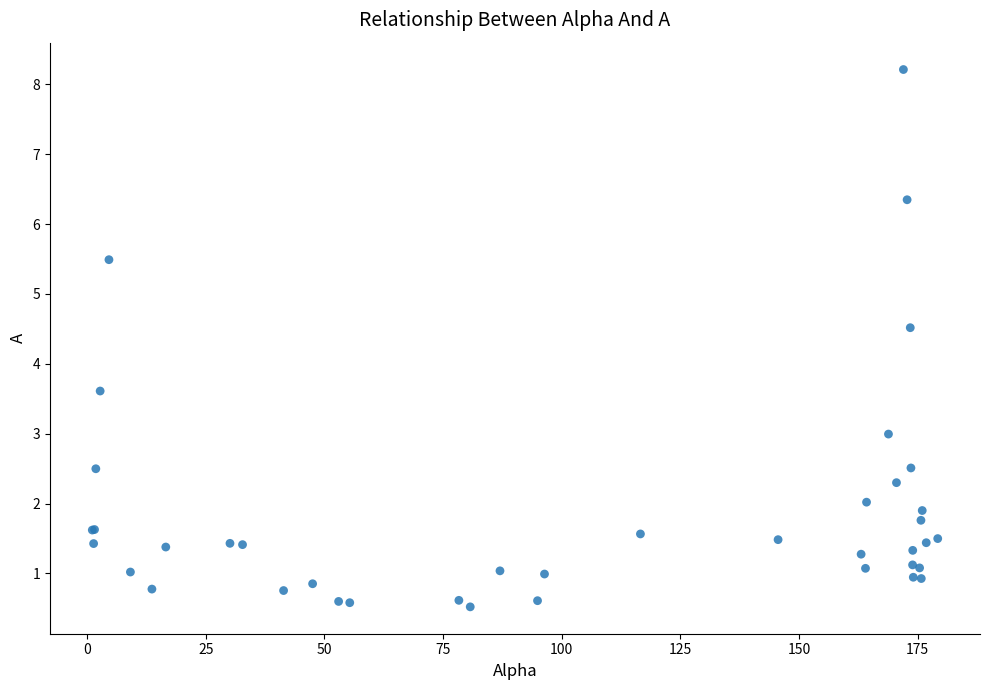

What Y value in the scatter plot is closest to 4?

3.6